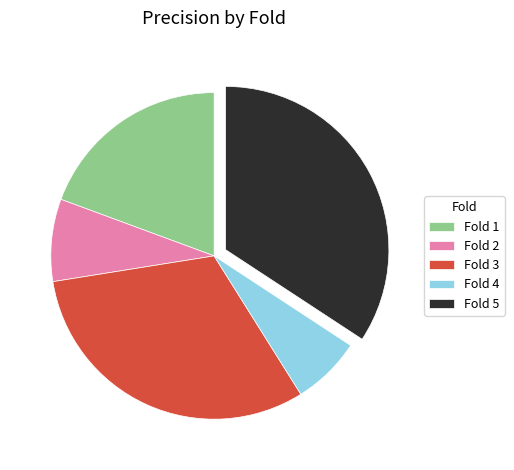

Do Fold 3 and Fold 5 together represent more than half of the pie?

Yes